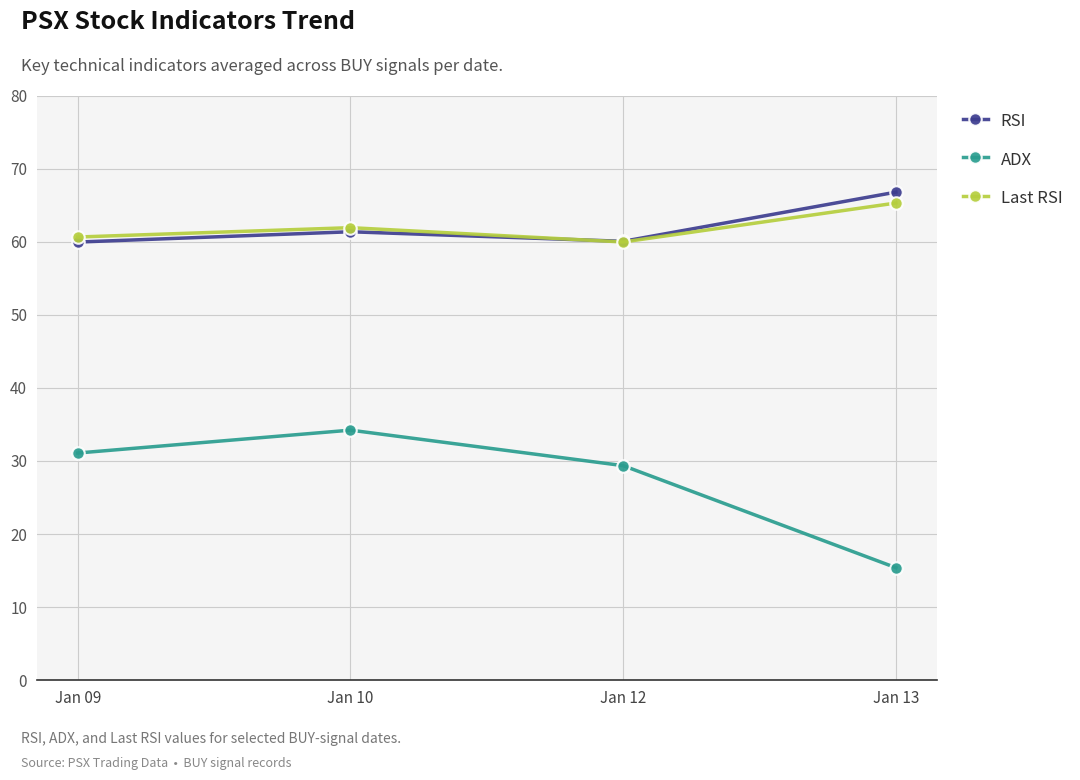

The Last RSI series shows 61.9 at Jan 10. True or false?

True